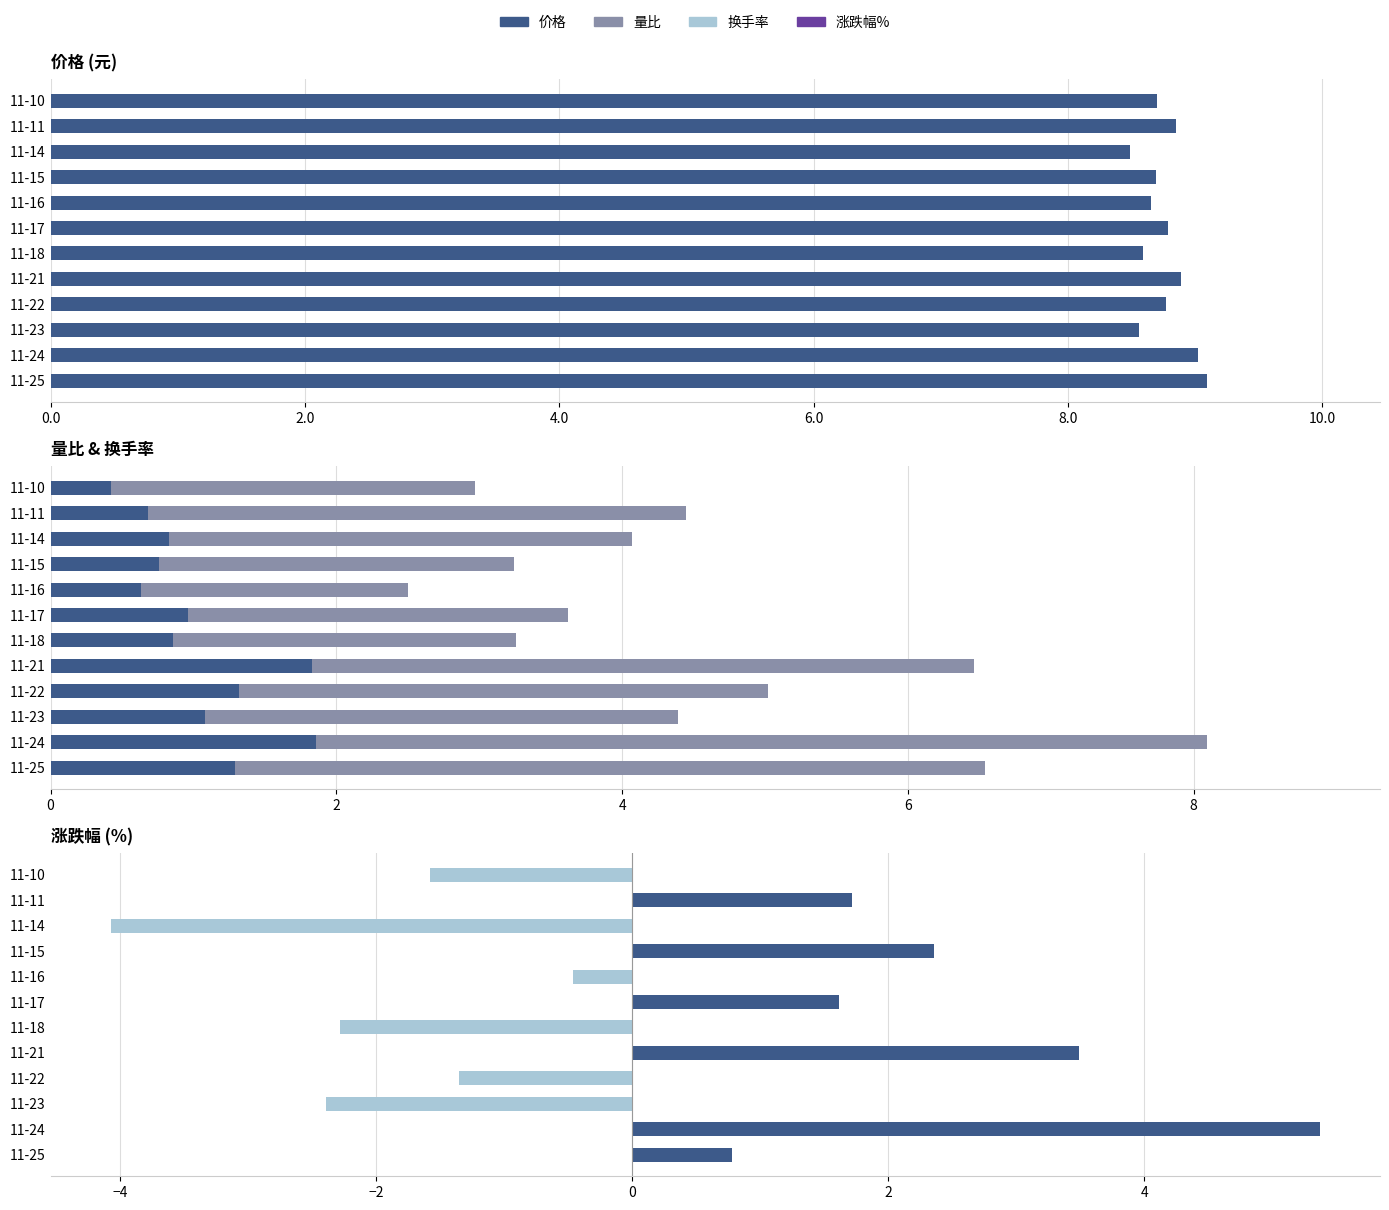

True or false: 涨跌幅%(负) has a value of -0.6 at 11-22.

False